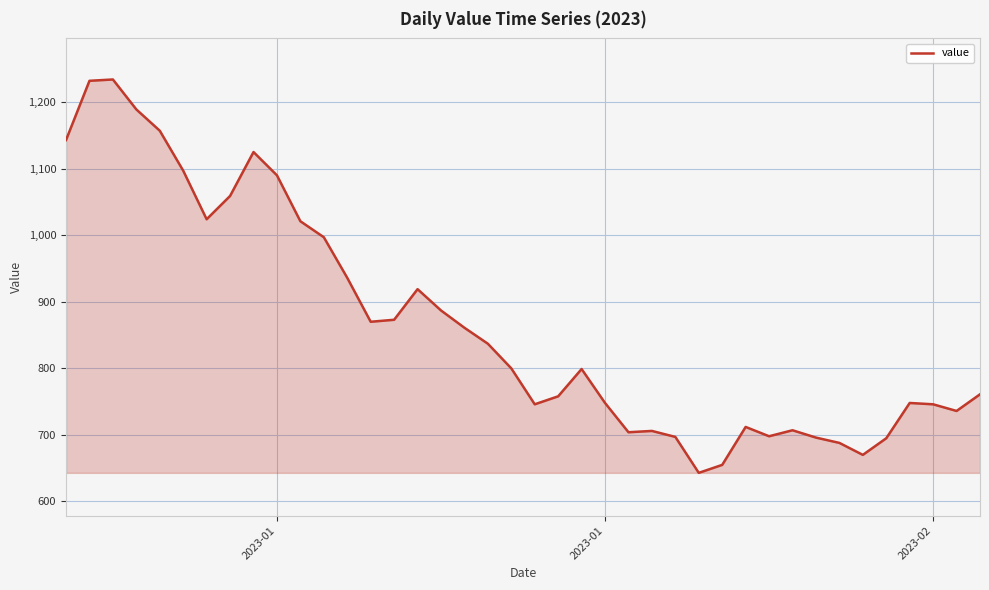

What is the difference between the maximum and minimum values?

591